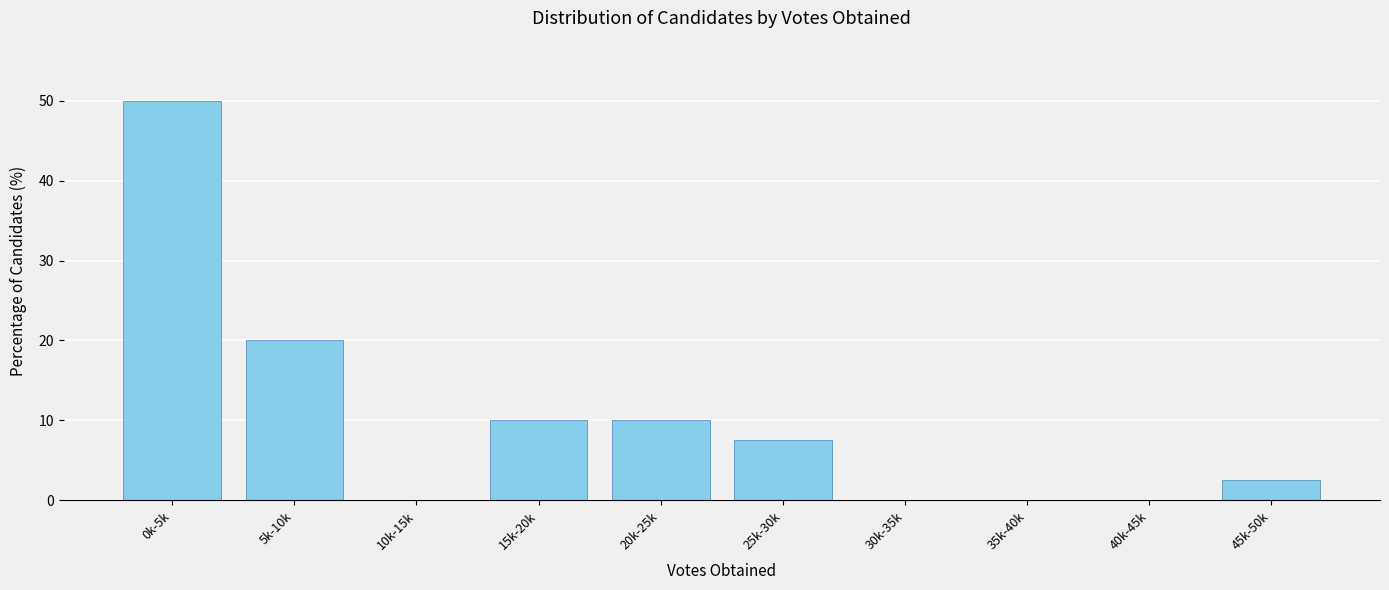

Reading right to left, transcribe all the data shown in this chart.

45k-50k=2.5	40k-45k=0.0	35k-40k=0.0	30k-35k=0.0	25k-30k=7.5	20k-25k=10.0	15k-20k=10.0	10k-15k=0.0	5k-10k=20.0	0k-5k=50.0